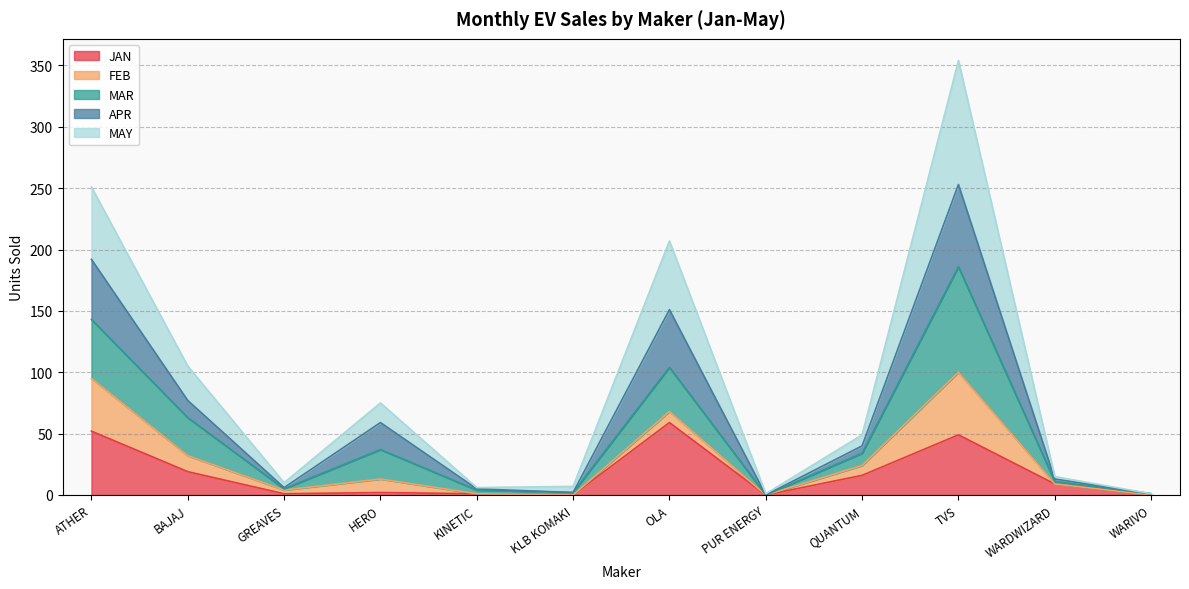

Is it true that JAN equals 59 at OLA?

True